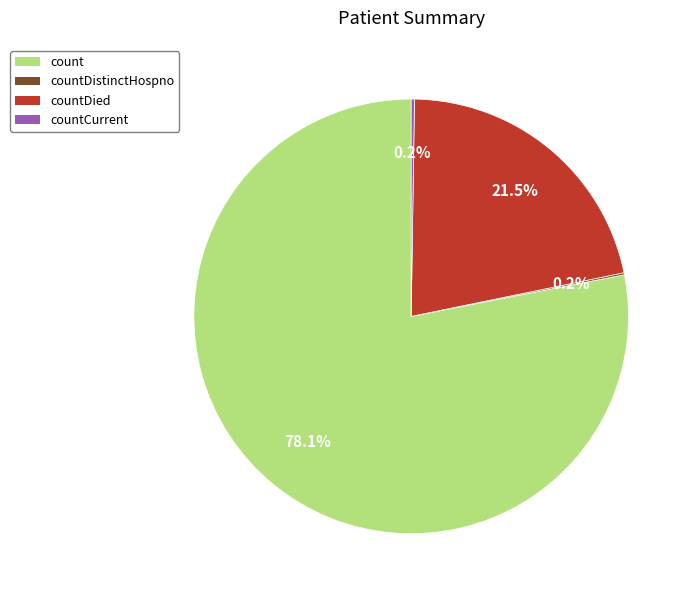

To the nearest percent, what is the combined percentage of countDied and count?

100%